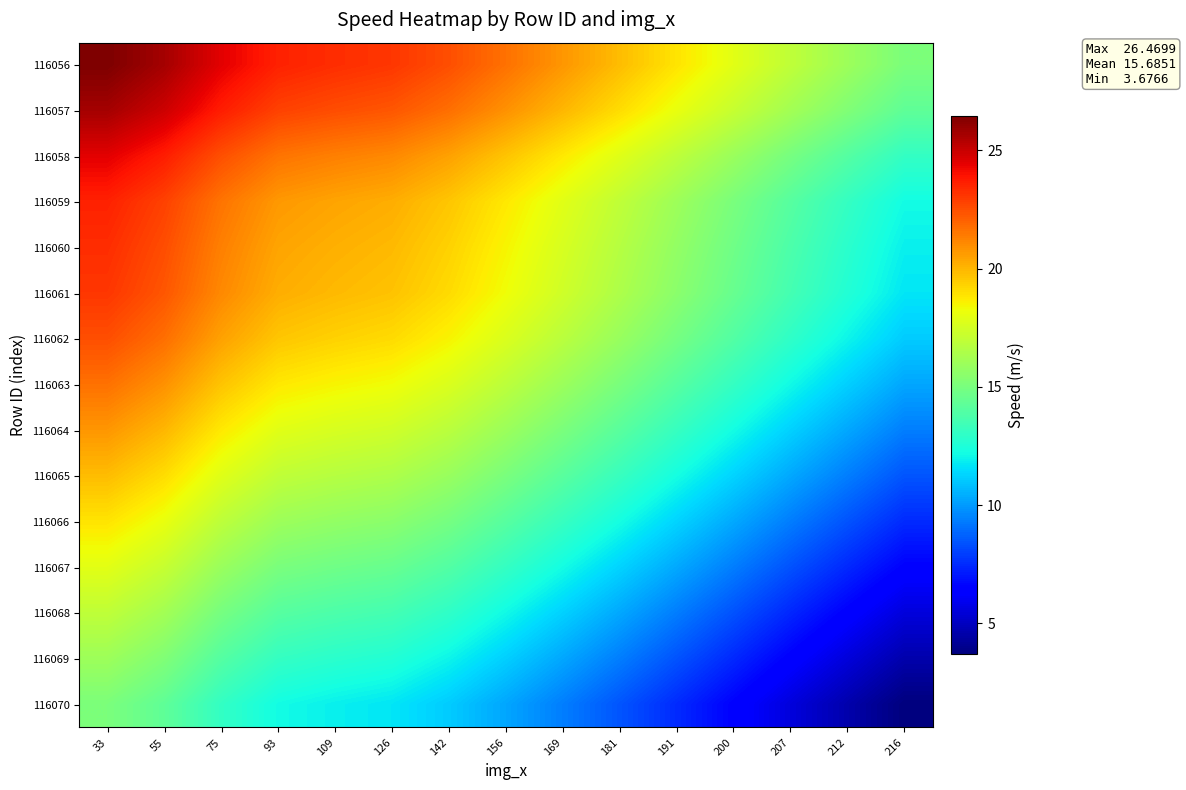

Reading right to left, list all the values displayed in this chart.

116056: 216=15.1	212=16.0	207=16.9	200=17.9	191=18.9	181=19.8	169=20.8	156=21.7	142=22.5	126=23.1	109=23.3	93=23.6	75=24.5	55=25.7	33=26.5
116057: 216=14.3	212=15.2	207=16.2	200=17.1	191=18.1	181=19.1	169=20.0	156=20.9	142=21.7	126=22.3	109=22.5	93=22.8	75=23.7	55=24.9	33=25.7
116058: 216=13.1	212=14.0	207=14.9	200=15.9	191=16.9	181=17.8	169=18.8	156=19.7	142=20.5	126=21.1	109=21.3	93=21.6	75=22.5	55=23.7	33=24.5
116059: 216=12.2	212=13.1	207=14.1	200=15.0	191=16.0	181=17.0	169=17.9	156=18.8	142=19.6	126=20.2	109=20.4	93=20.7	75=21.6	55=22.8	33=23.6
116060: 216=11.9	212=12.8	207=13.8	200=14.7	191=15.7	181=16.7	169=17.6	156=18.5	142=19.3	126=19.9	109=20.1	93=20.4	75=21.3	55=22.5	33=23.3
116061: 216=11.7	212=12.6	207=13.5	200=14.5	191=15.5	181=16.5	169=17.4	156=18.3	142=19.1	126=19.7	109=19.9	93=20.2	75=21.1	55=22.3	33=23.1
116062: 216=11.1	212=12.0	207=13.0	200=13.9	191=14.9	181=15.9	169=16.8	156=17.7	142=18.5	126=19.1	109=19.3	93=19.6	75=20.5	55=21.7	33=22.5
116063: 216=10.3	212=11.2	207=12.1	200=13.1	191=14.1	181=15.0	169=16.0	156=16.9	142=17.7	126=18.3	109=18.5	93=18.8	75=19.7	55=20.9	33=21.7
116064: 216=9.4	212=10.3	207=11.2	200=12.2	191=13.2	181=14.1	169=15.1	156=16.0	142=16.8	126=17.4	109=17.6	93=17.9	75=18.8	55=20.0	33=20.8
116065: 216=8.4	212=9.4	207=10.3	200=11.3	191=12.3	181=13.2	169=14.1	156=15.0	142=15.9	126=16.5	109=16.7	93=17.0	75=17.8	55=19.1	33=19.8
116066: 216=7.5	212=8.4	207=9.3	200=10.3	191=11.3	181=12.3	169=13.2	156=14.1	142=14.9	126=15.5	109=15.7	93=16.0	75=16.9	55=18.1	33=18.9
116067: 216=6.5	212=7.4	207=8.4	200=9.4	191=10.3	181=11.3	169=12.2	156=13.1	142=13.9	126=14.5	109=14.7	93=15.0	75=15.9	55=17.1	33=17.9
116068: 216=5.5	212=6.5	207=7.4	200=8.4	191=9.3	181=10.3	169=11.2	156=12.1	142=13.0	126=13.5	109=13.8	93=14.1	75=14.9	55=16.2	33=16.9
116069: 216=4.6	212=5.5	207=6.5	200=7.4	191=8.4	181=9.4	169=10.3	156=11.2	142=12.0	126=12.6	109=12.8	93=13.1	75=14.0	55=15.2	33=16.0
116070: 216=3.7	212=4.6	207=5.5	200=6.5	191=7.5	181=8.4	169=9.4	156=10.3	142=11.1	126=11.7	109=11.9	93=12.2	75=13.1	55=14.3	33=15.1